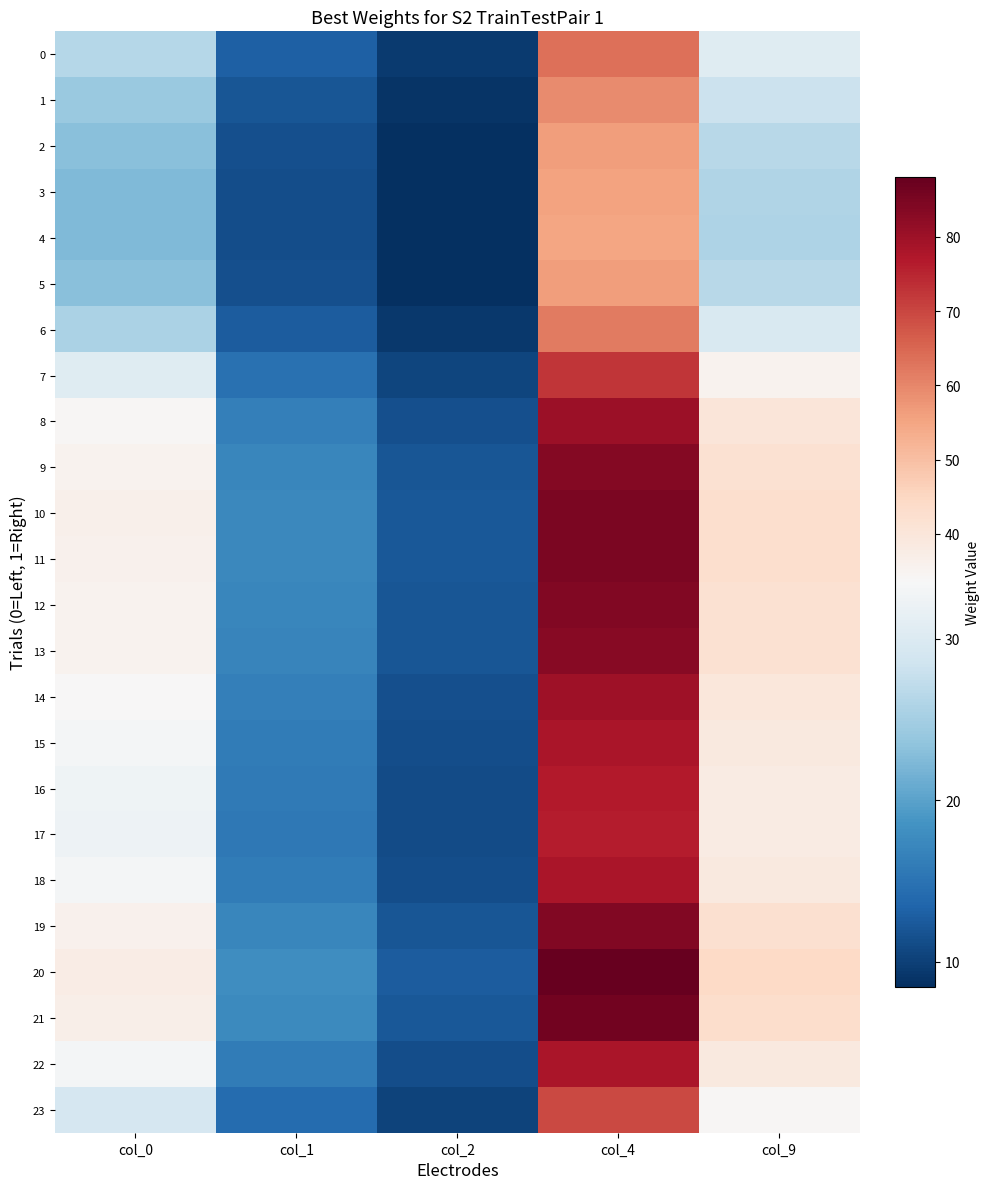

Which series changed the most between col_2 and col_4?

20